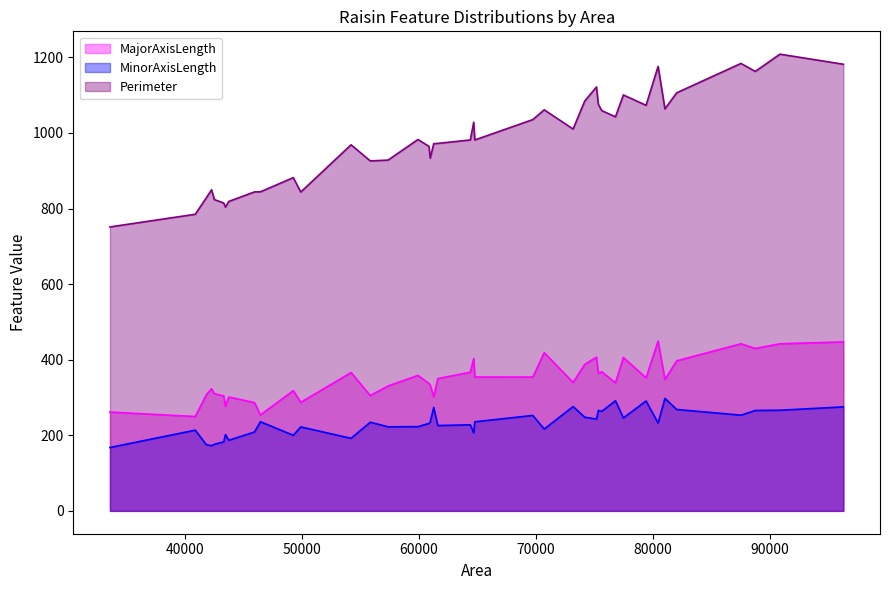

True or false: MajorAxisLength has a value of 367.0 at 9.

True